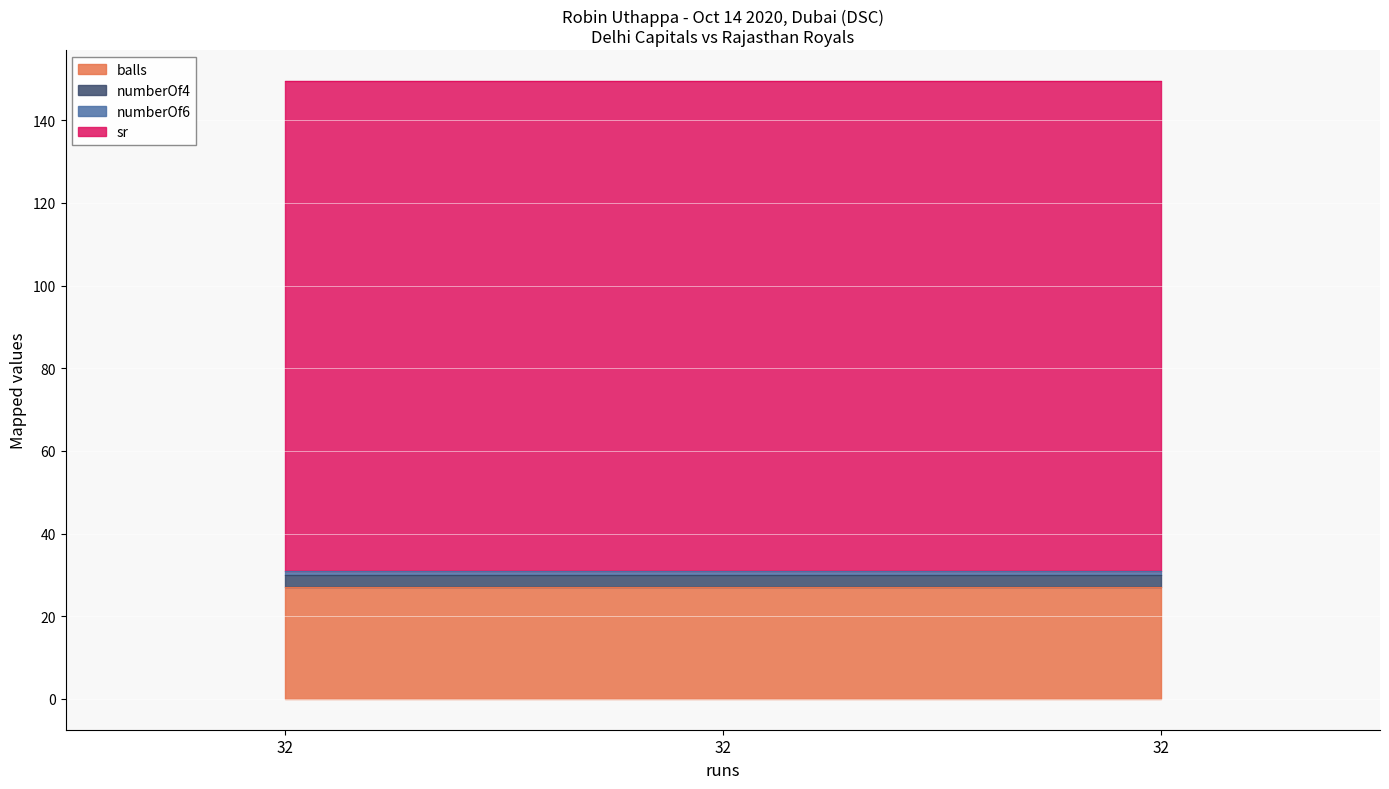

The balls series shows 27.0 at 32. True or false?

True